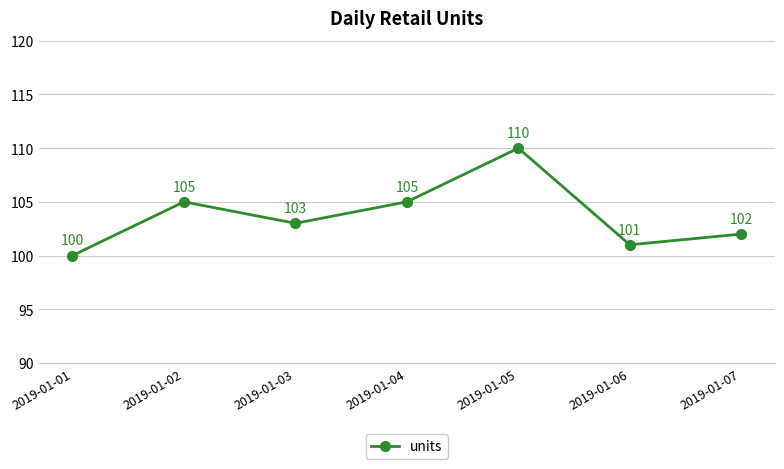

Count the number of categories in the chart.

7